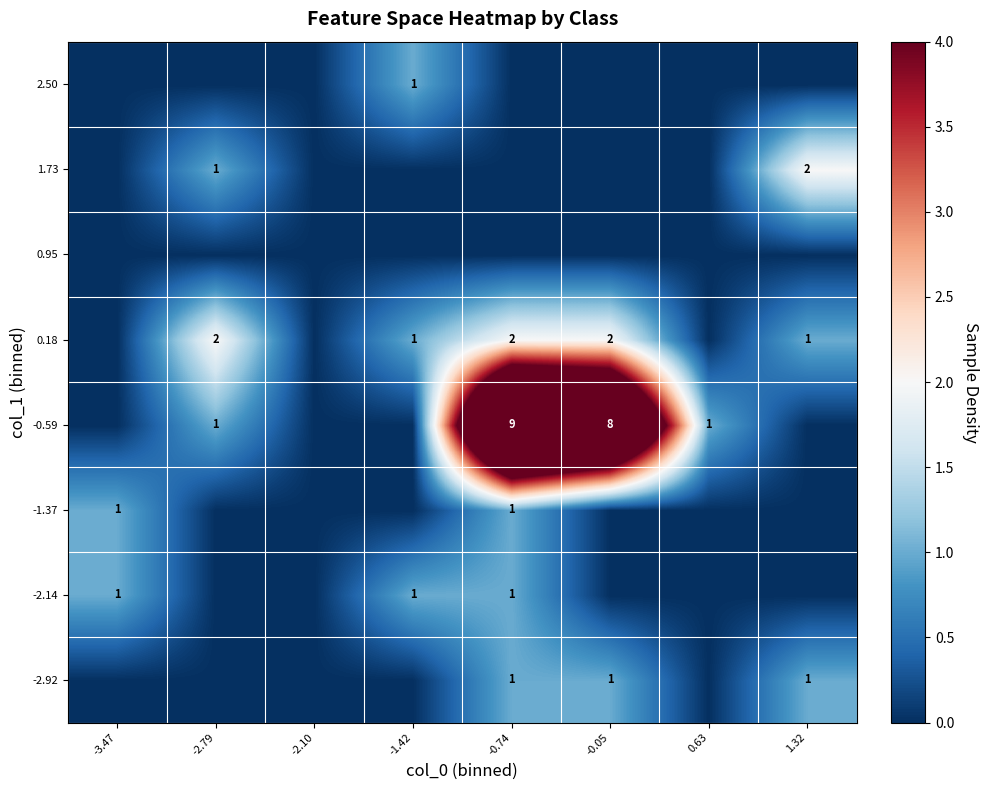

Is it true that -0.59 equals 1 at -2.79?

True